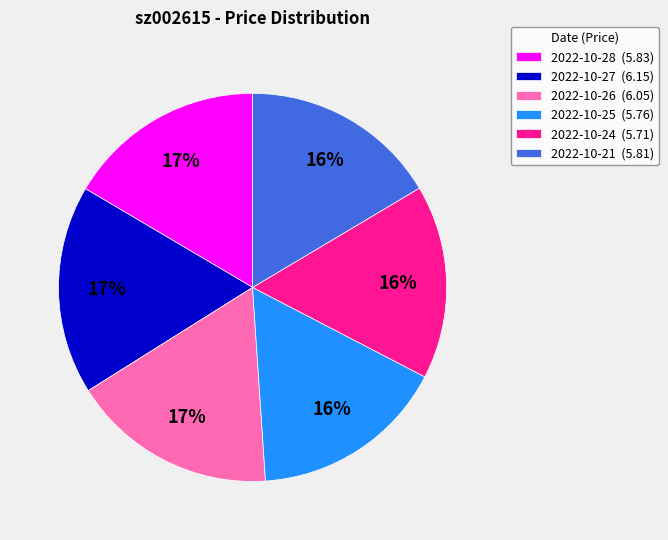

Count the number of slices in the pie.

6